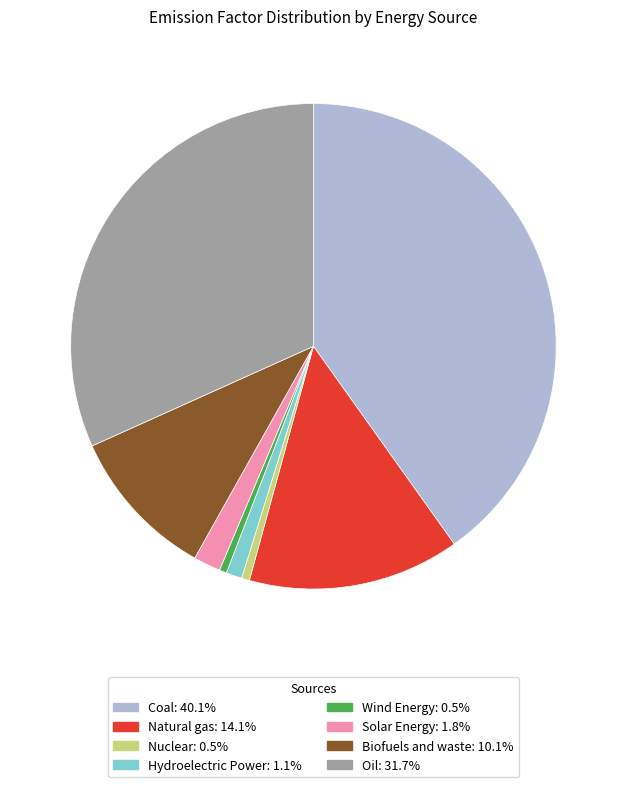

Do Oil and Coal together represent more than half of the pie?

Yes